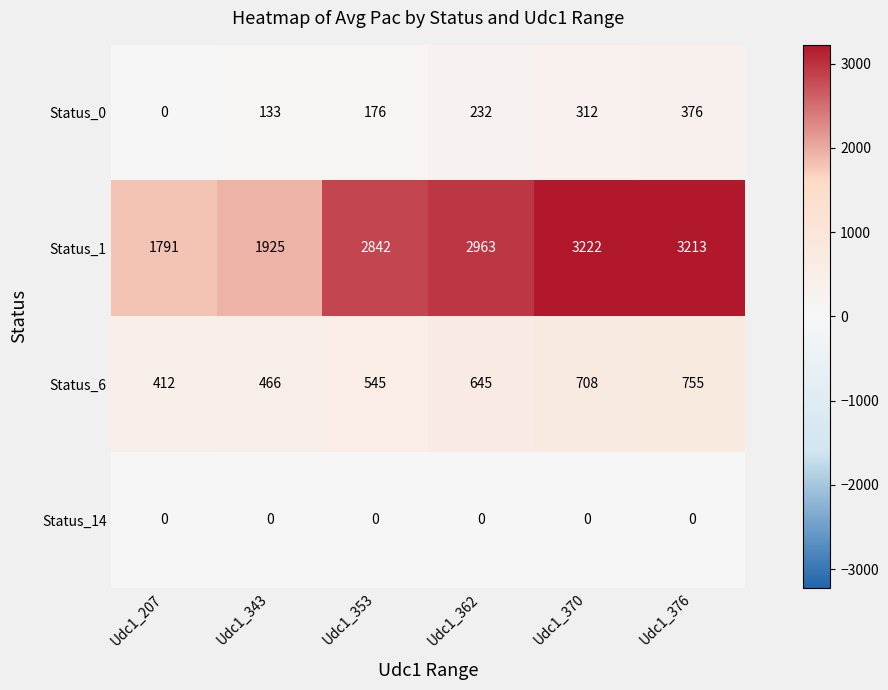

The value of Status_0 at Udc1_343 is 50. True or false?

False